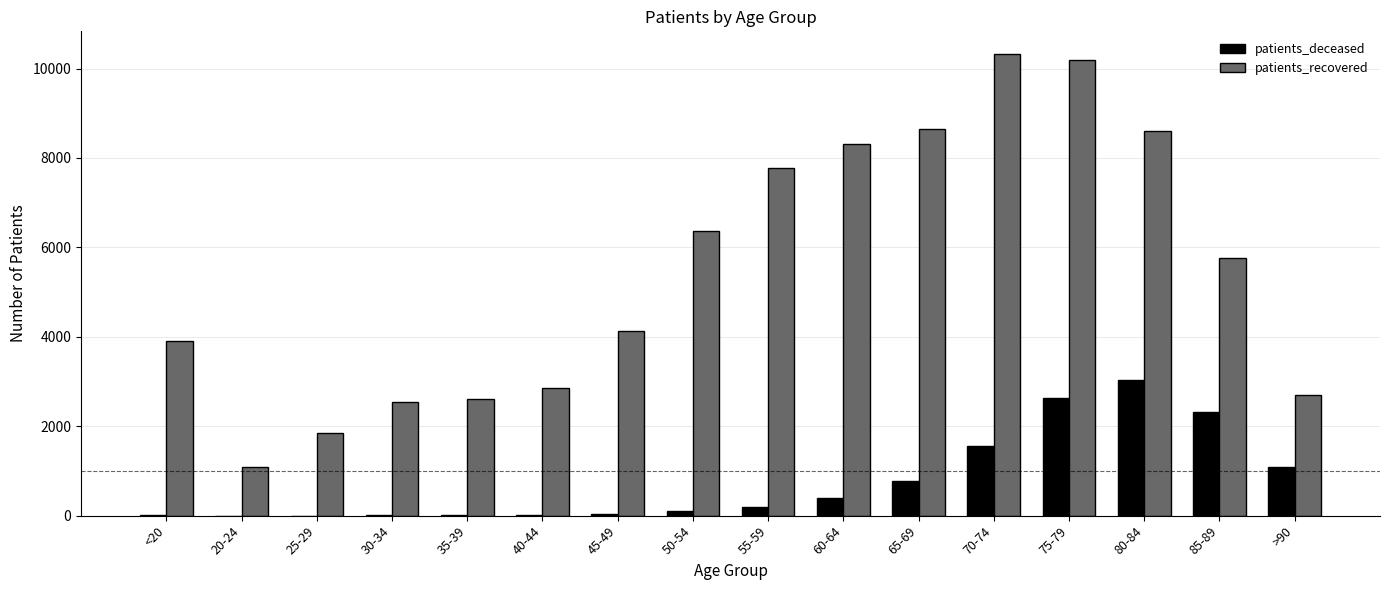

Which series changed the most between 25-29 and 65-69?

patients_recovered